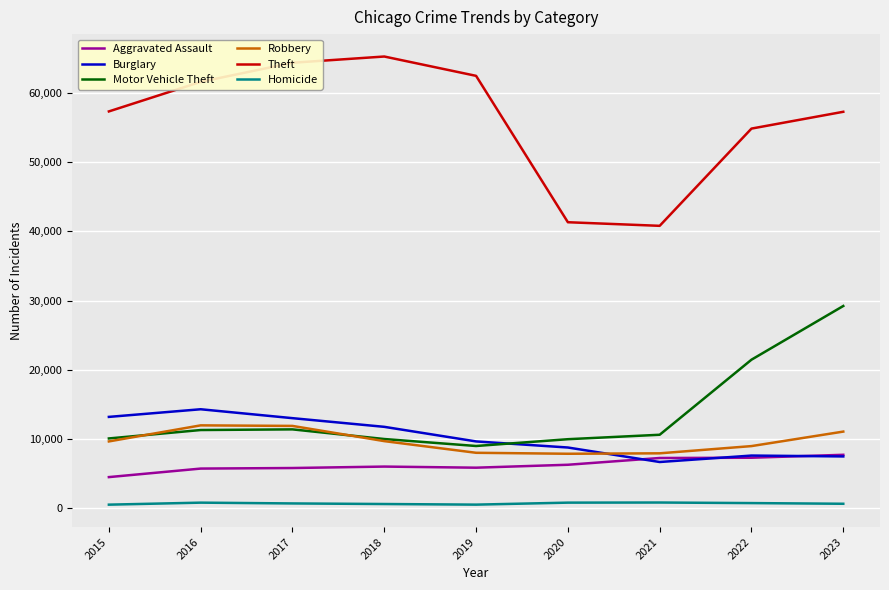

What is the approximate value of Aggravated Assault at 2021?

7242